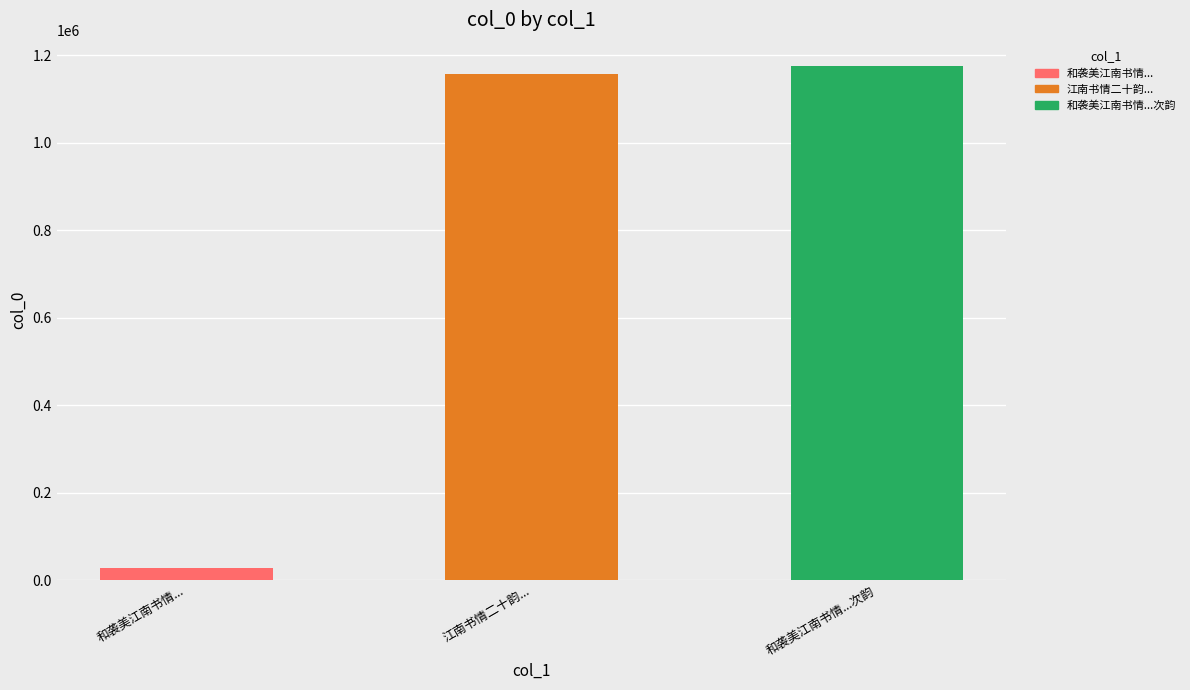

List the labels in order of value, largest first.

和袭美江南书情二十韵寄秘阁韦校书贻之商洛宋先辈垂文二同年次韵, 江南书情二十韵寄秘阁韦校书贻之商洛宋先辈垂文二同年, 和袭美江南书情二十韵寄秘阁韦校书贻之商洛